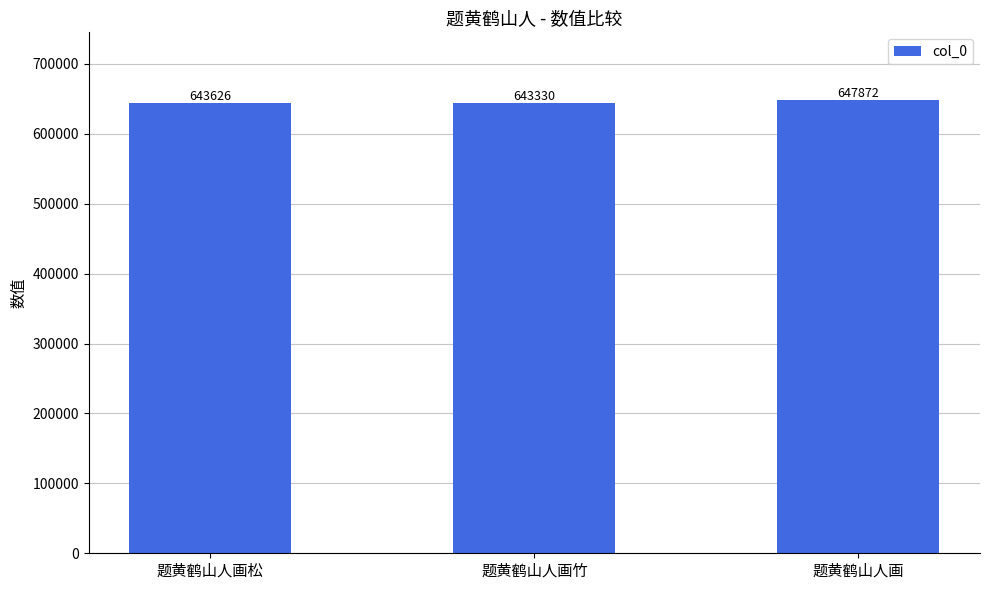

What is the value of the 2nd bar from the left?

643330